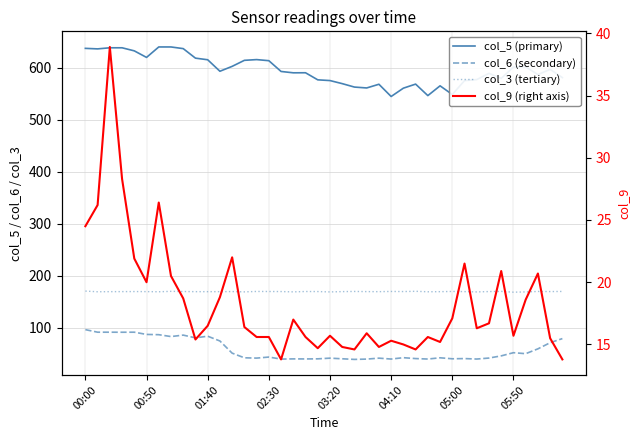

True or false: col_9 (right axis) has a value of 10.1 at 24.

False